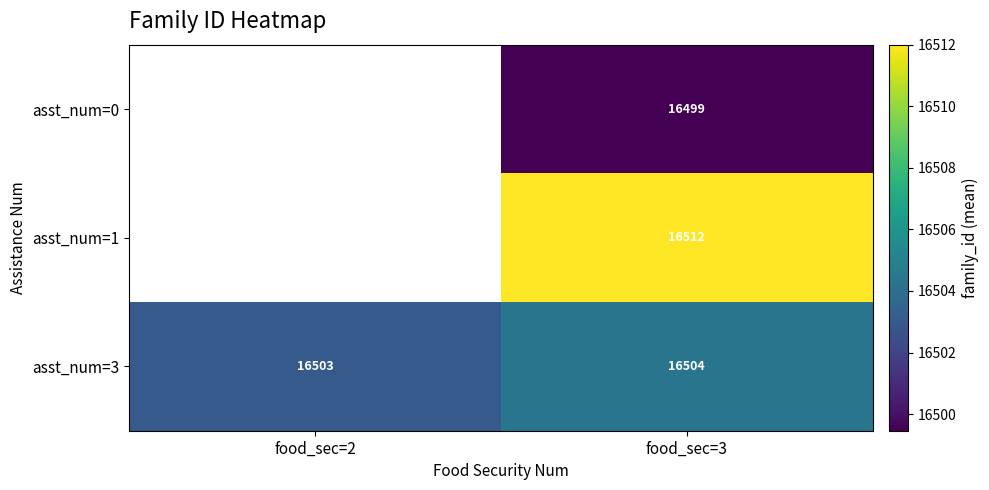

What is the difference between the asst_num=3 values at food_sec=3 and food_sec=2?

1.3